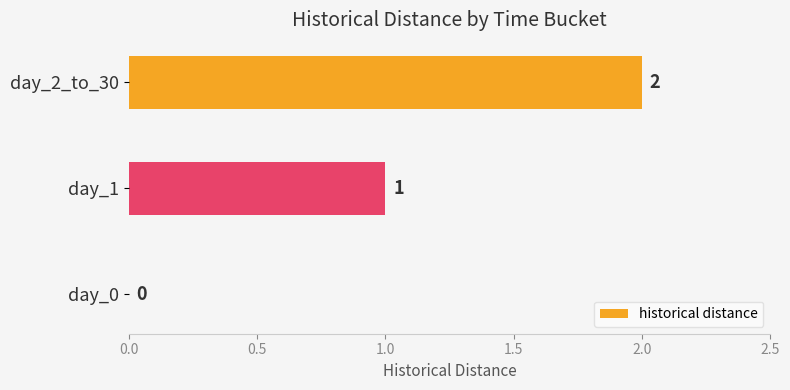

Which category has the highest value across all series?

day_2_to_30